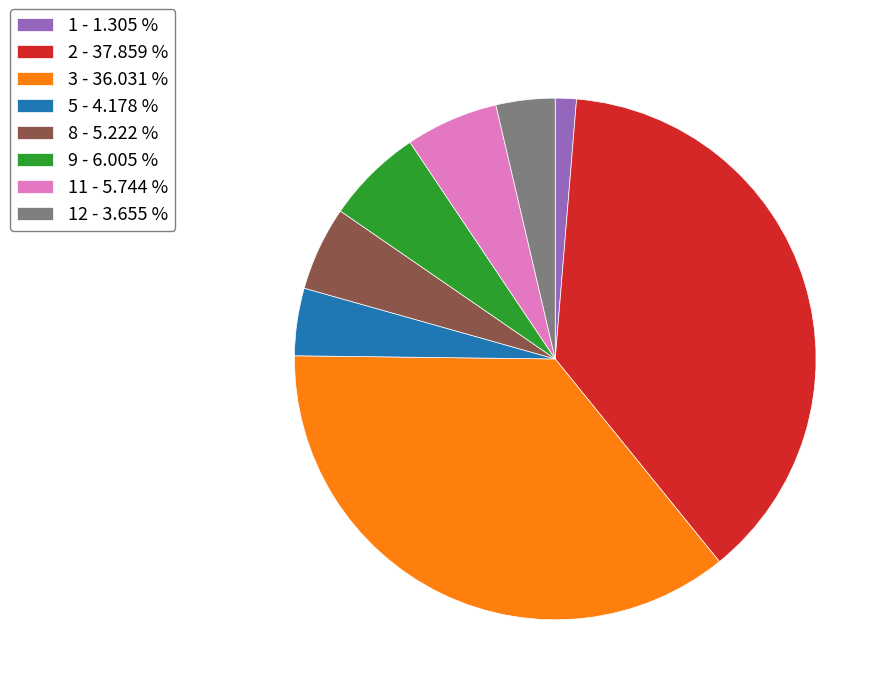

Does 11 - 5.744 % account for over 50% of the chart?

No